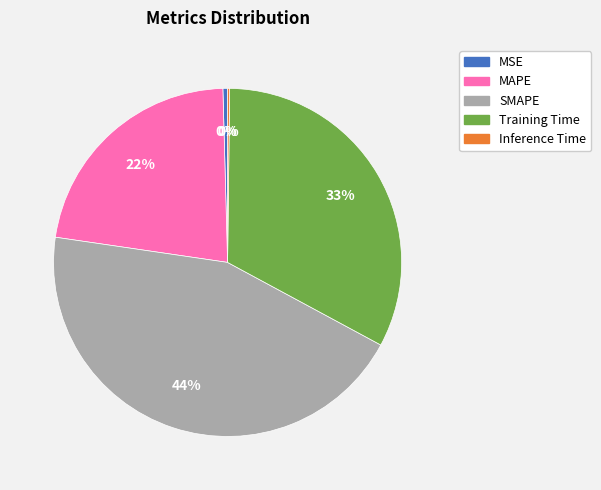

Which category has the biggest portion of the pie?

SMAPE